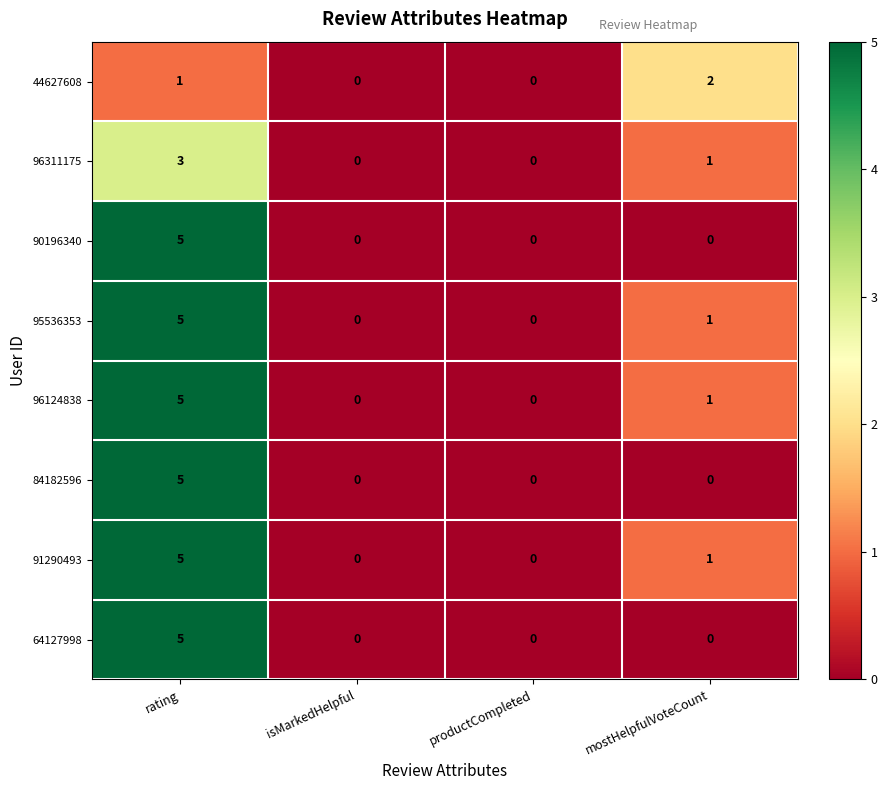

Which label corresponds to the largest value in the chart?

rating